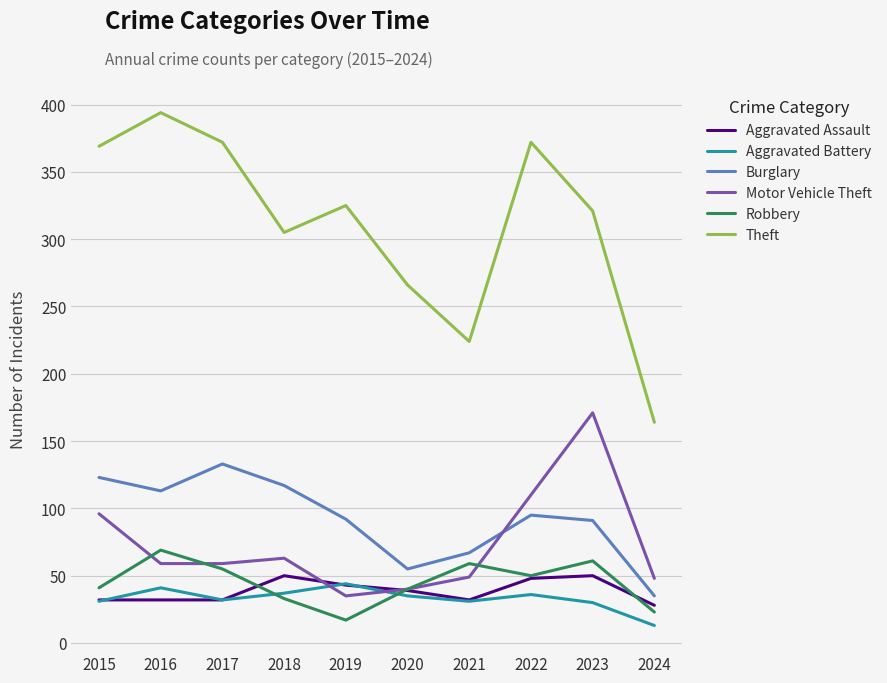

True or false: Theft and Burglary cross at least once.

False